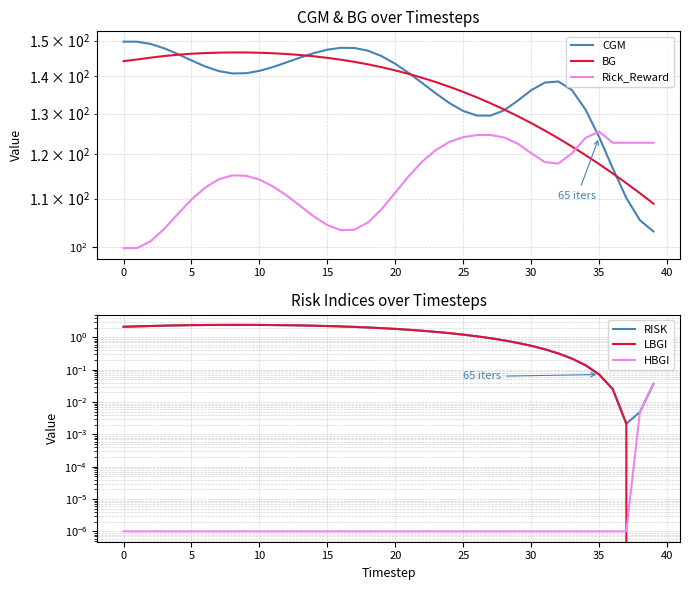

The BG series shows 32.6 at 15. True or false?

False